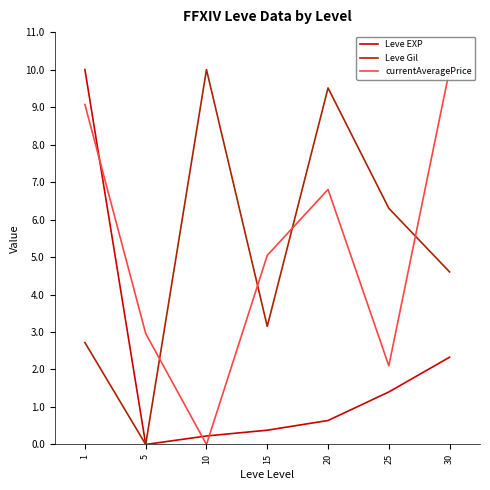

The value of Leve Gil at 25 is 3.6. True or false?

False